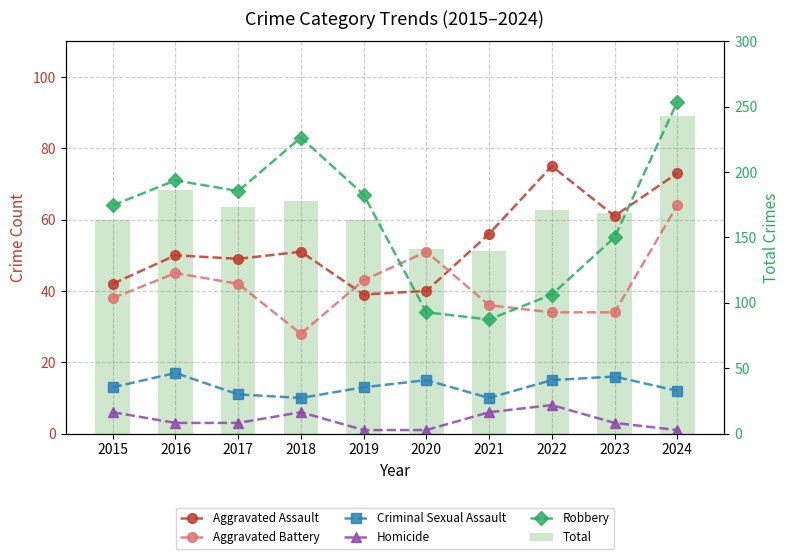

What is the average value of the Robbery series?

61